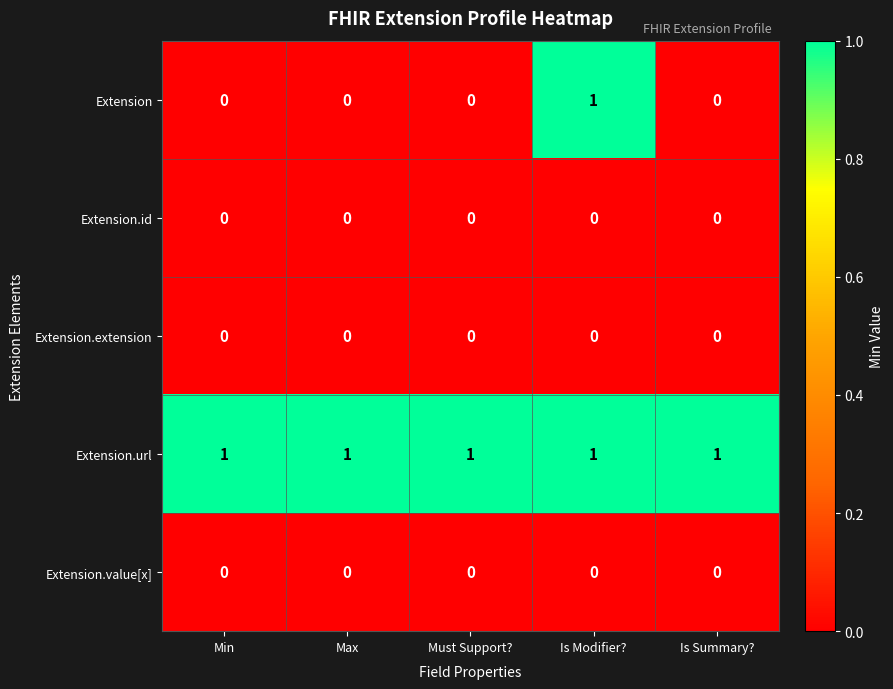

How many data points does each series have?

5